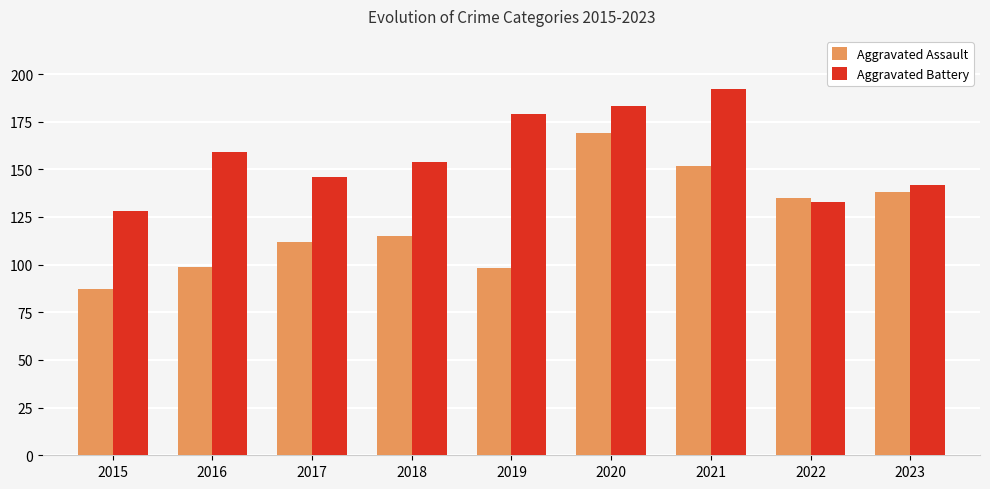

At how many categories does at least one series exceed 94?

9